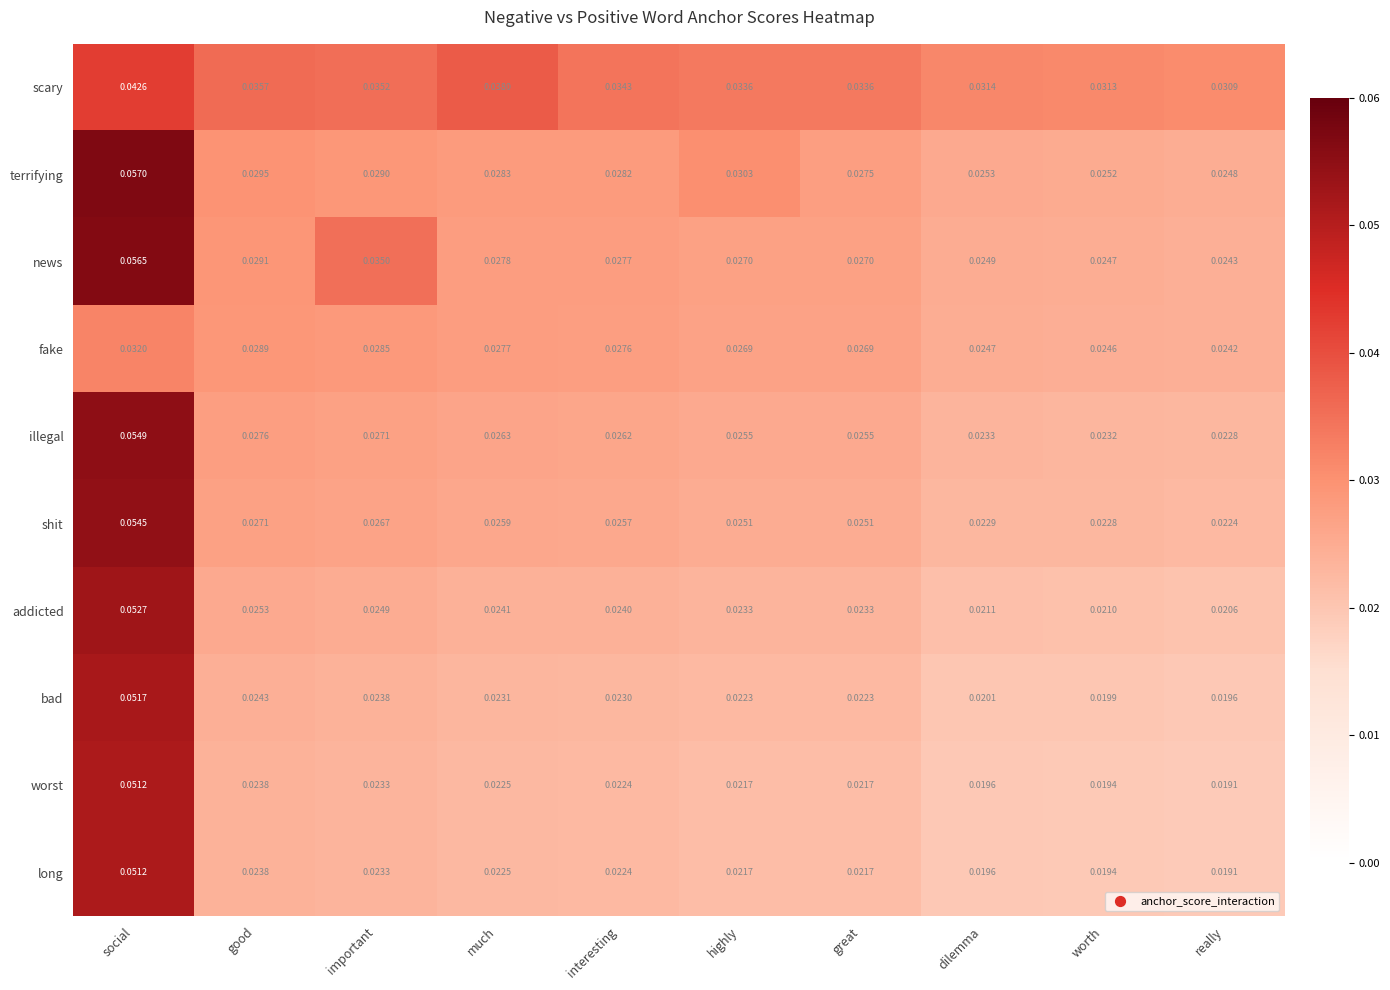

Count the number of categories in the chart.

10